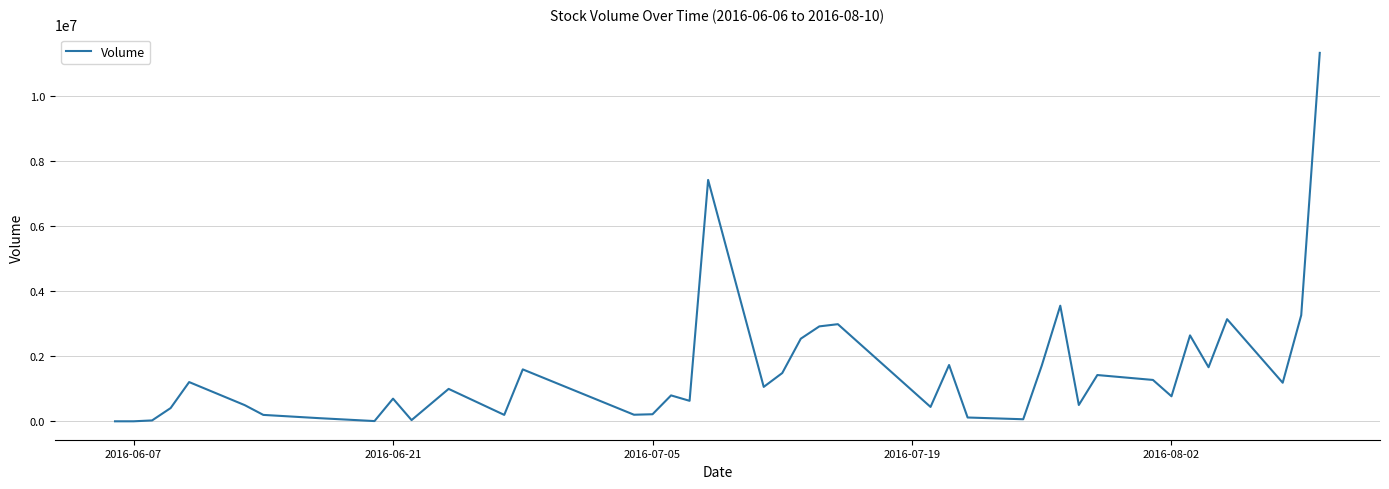

What is the greatest value displayed?

11338500